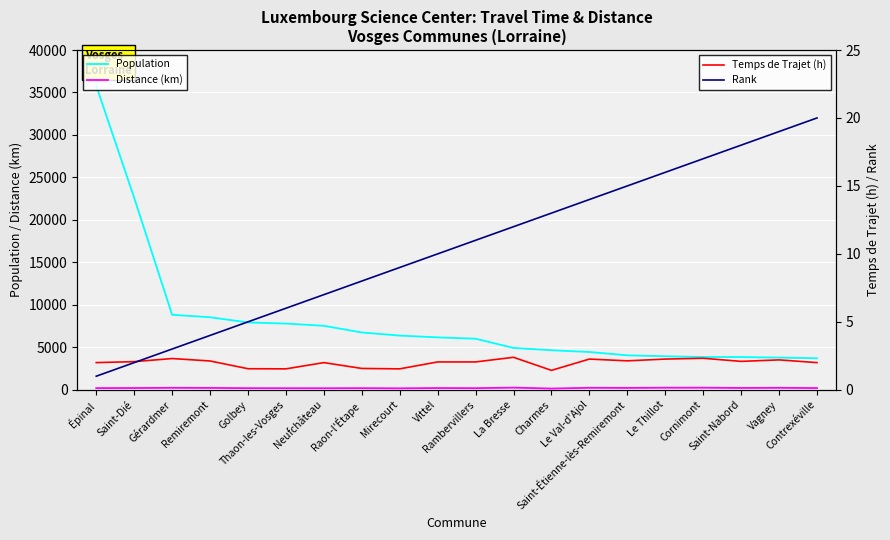

How many values in the Population series are below 6171?

10